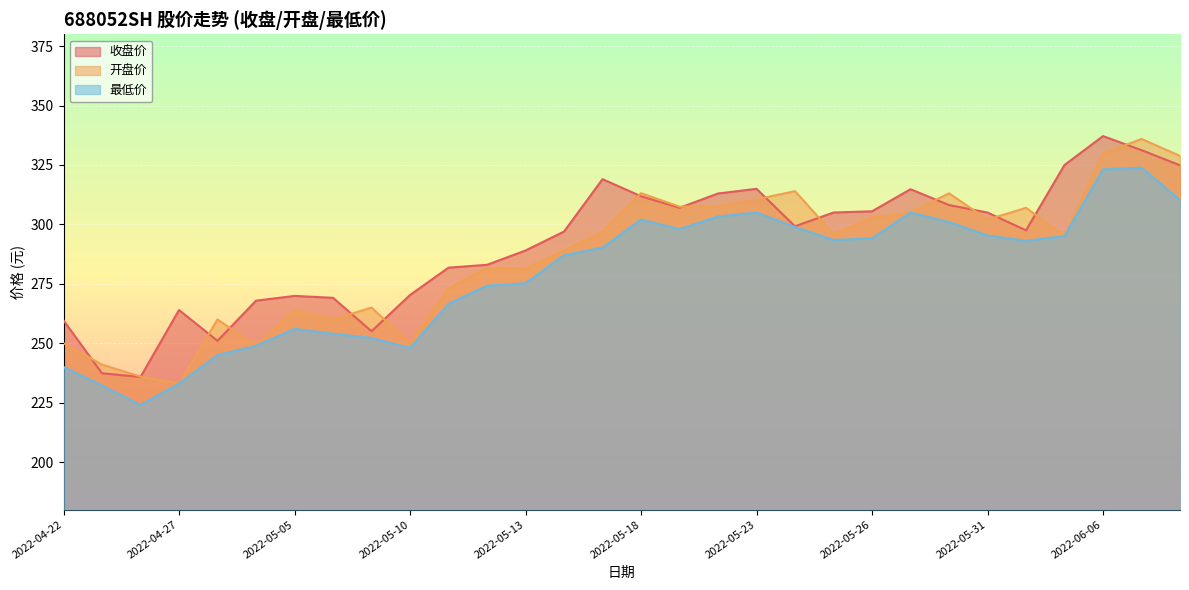

At which category does 最低价 reach its first local peak?

2022-05-05